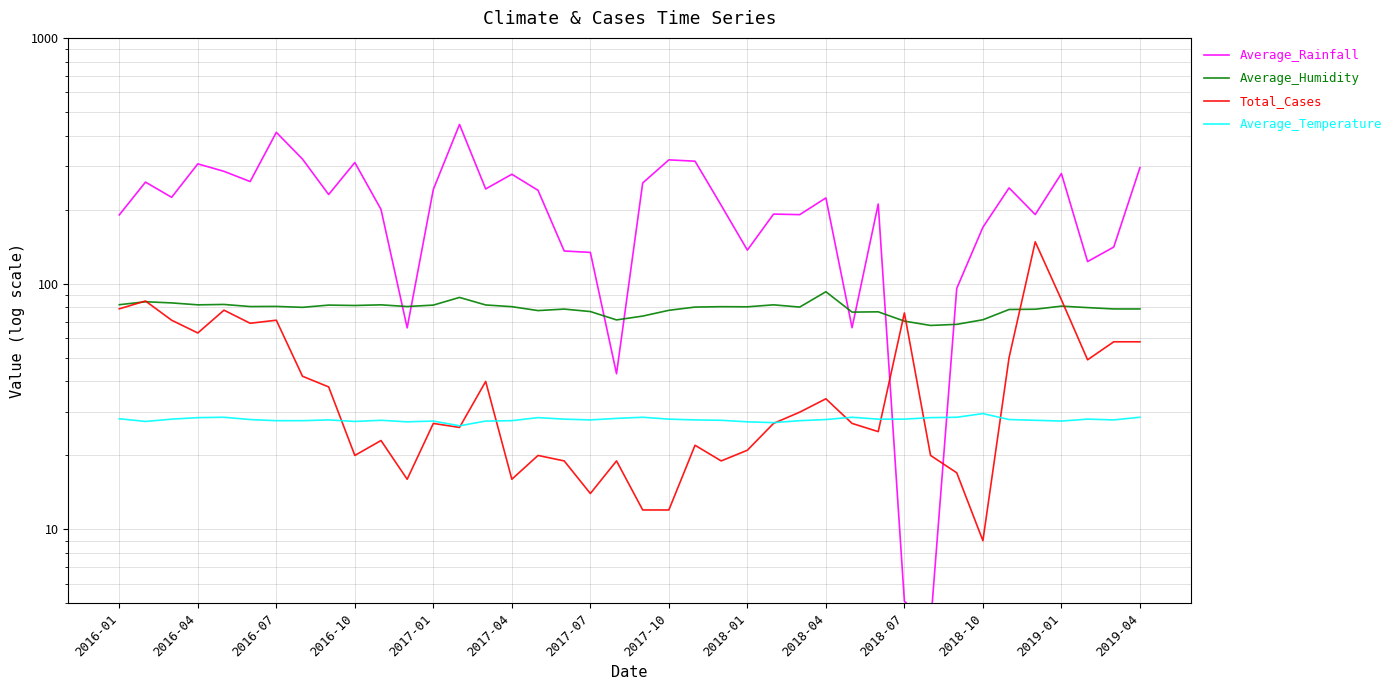

List the series in order of their peak value, highest first.

Average_Rainfall, Total_Cases, Average_Humidity, Average_Temperature